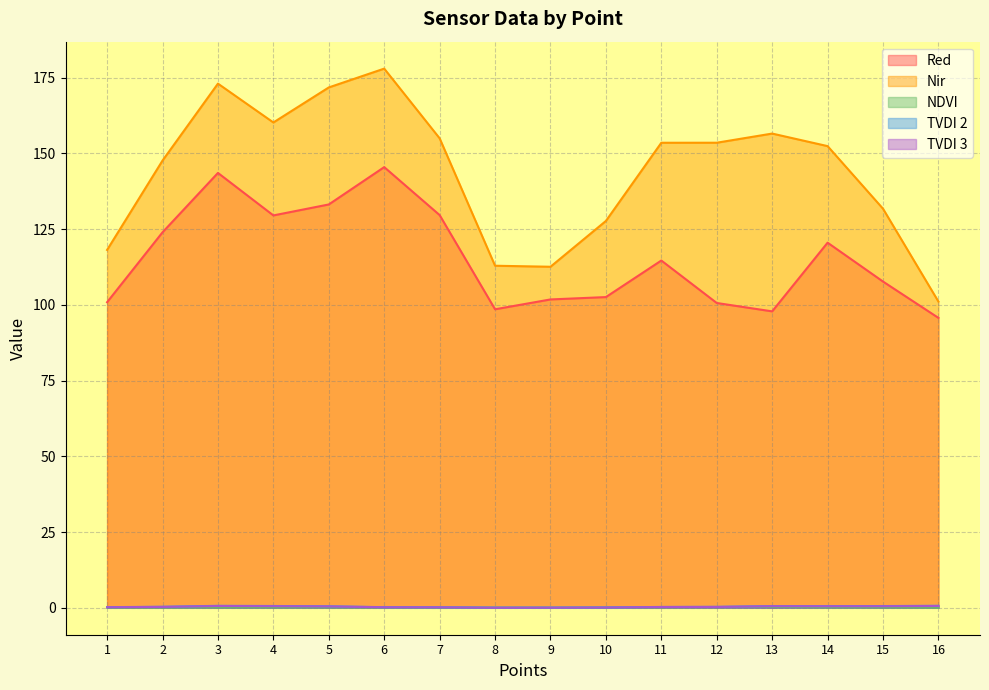

At how many categories does at least one series exceed 108?

15